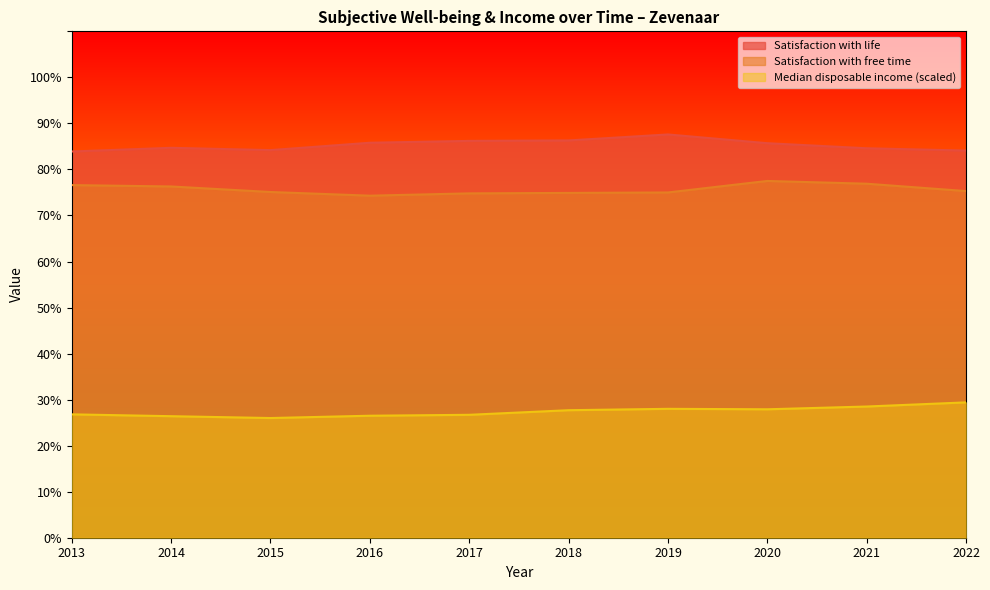

How many values in the Median disposable income (scaled) series are below 27?

5